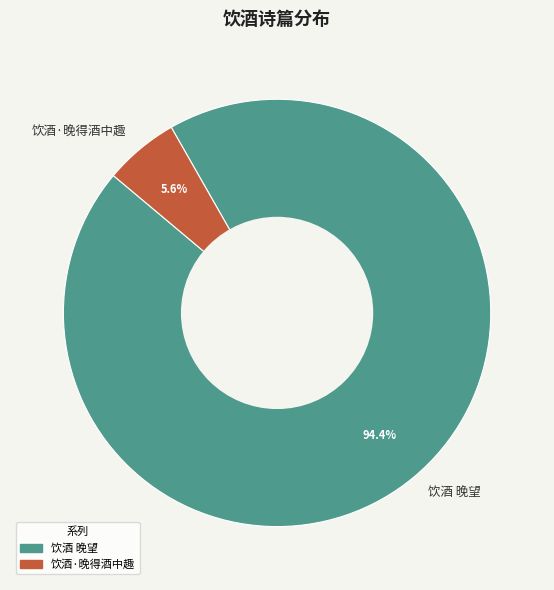

True or false: 饮酒 晚望 accounts for 82% of the total.

False